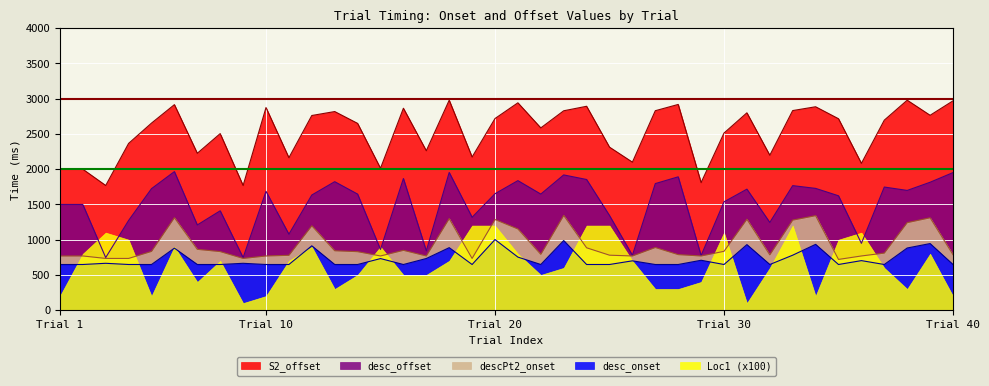

What is the sum of all S2_offset values?

101144